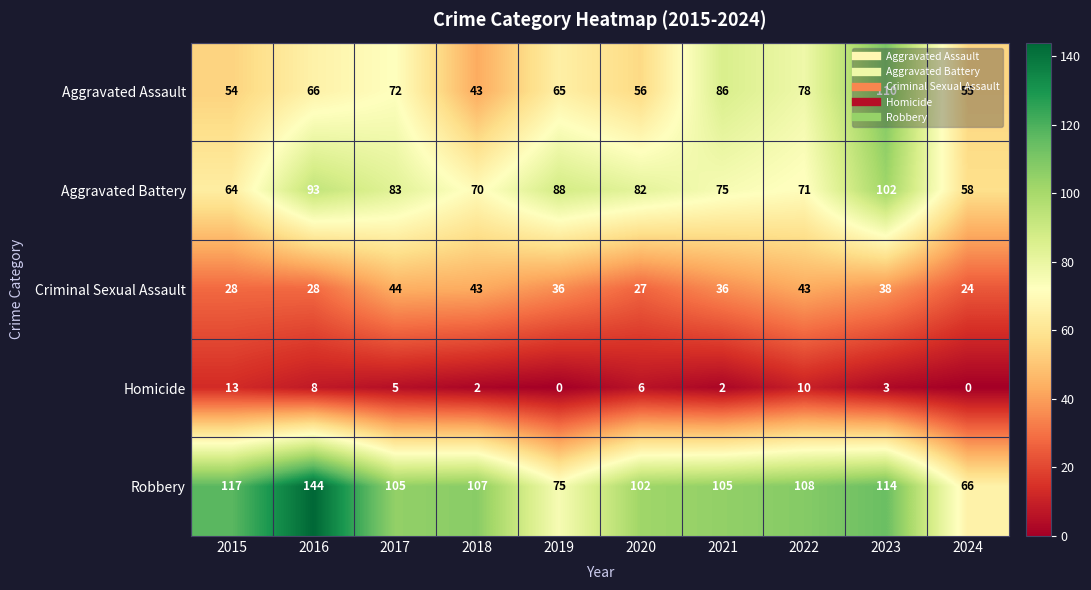

Count the number of data series in this chart.

5